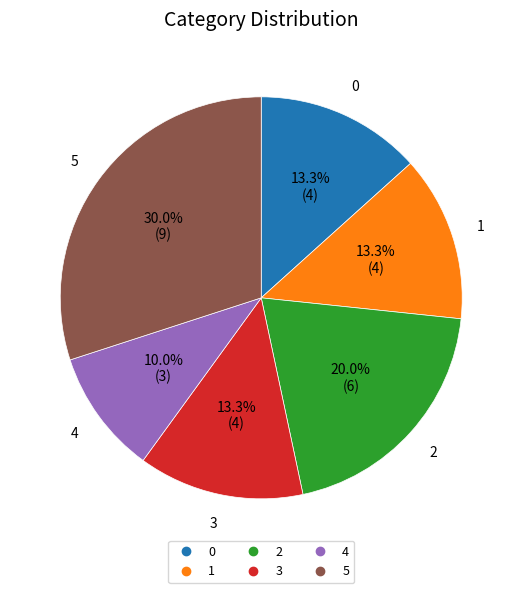

The 5 slice represents 18% of the pie. True or false?

False